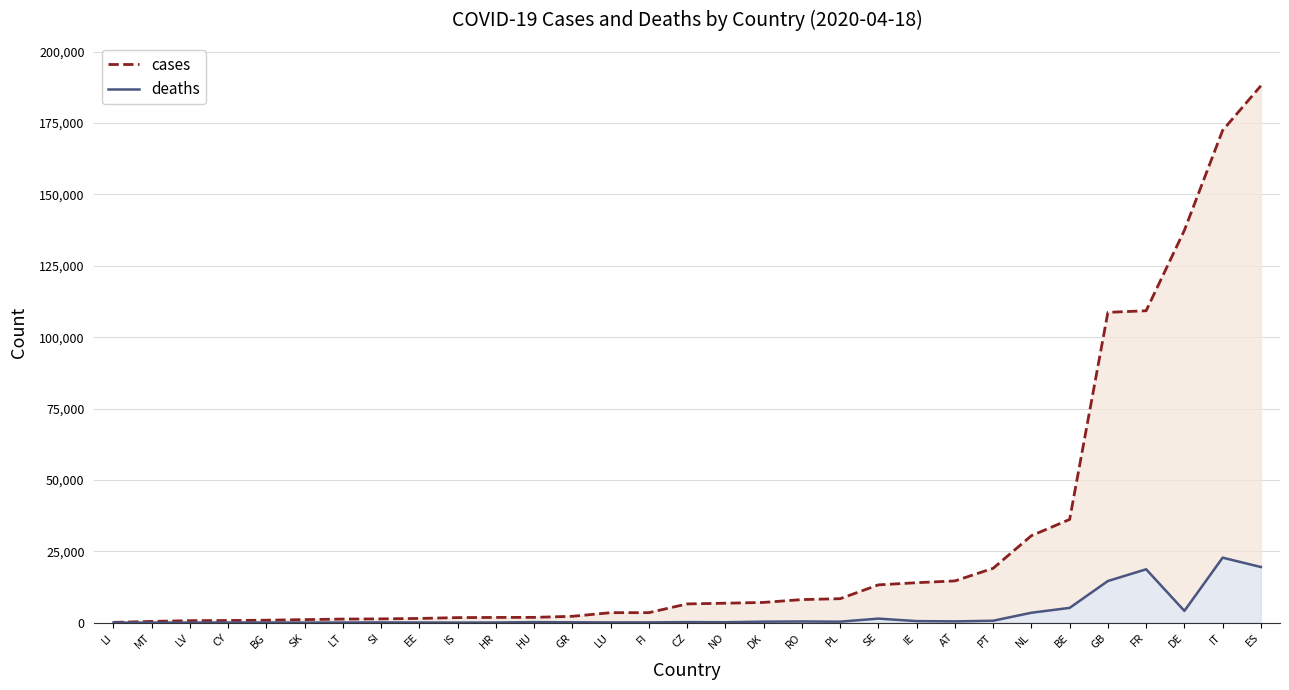

Does the chart have visible grid lines?

Yes